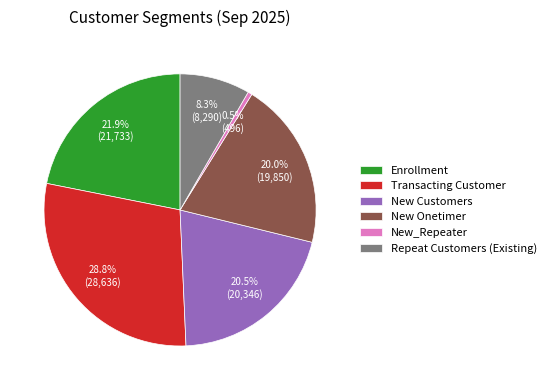

The New Onetimer slice represents 20% of the pie. True or false?

True